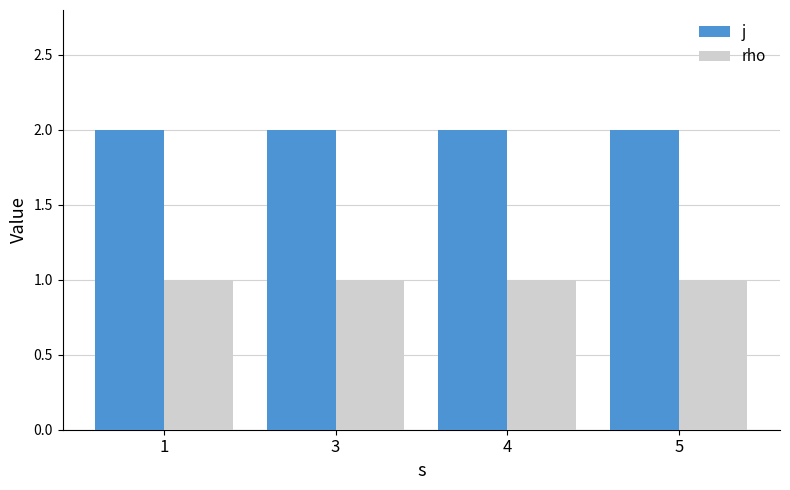

What is the average value of the rho series?

1